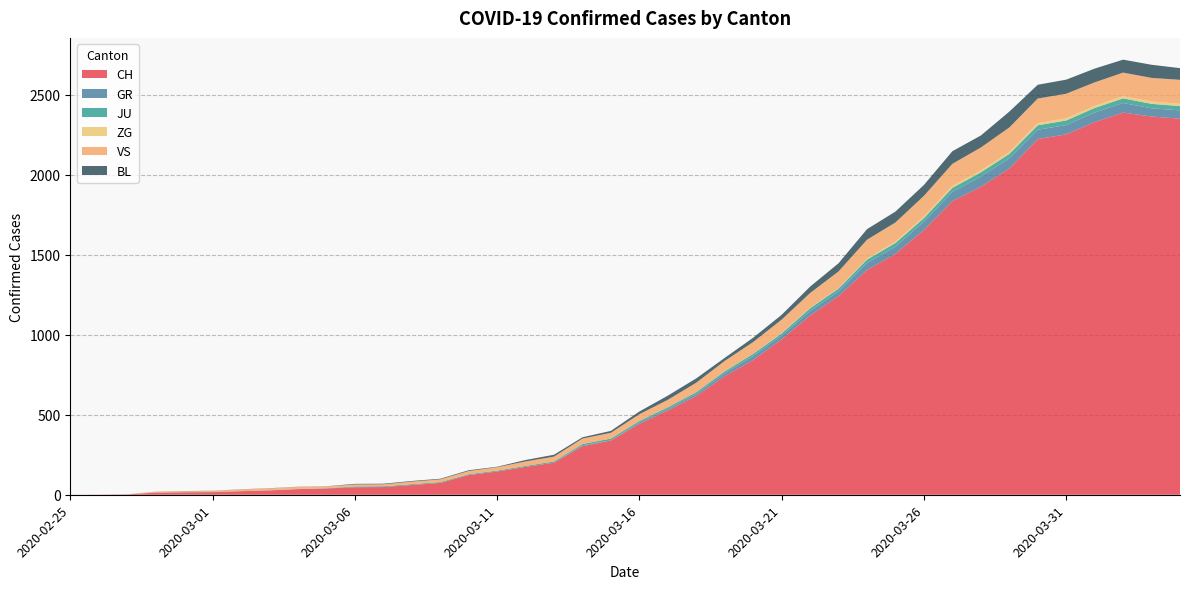

Reading left to right, transcribe all the data shown in this chart.

CH: 2020-02-25=0	2020-02-26=1	2020-02-27=2	2020-02-28=13	2020-02-29=15	2020-03-01=16	2020-03-02=22	2020-03-03=27	2020-03-04=35	2020-03-05=39	2020-03-06=47	2020-03-07=48	2020-03-08=61	2020-03-09=74	2020-03-10=123	2020-03-11=145	2020-03-12=174	2020-03-13=200	2020-03-14=303	2020-03-15=339	2020-03-16=443	2020-03-17=526	2020-03-18=617	2020-03-19=741	2020-03-20=842	2020-03-21=971	2020-03-22=1120	2020-03-23=1241	2020-03-24=1404	2020-03-25=1505	2020-03-26=1654	2020-03-27=1834	2020-03-28=1924	2020-03-29=2038	2020-03-30=2222	2020-03-31=2251	2020-04-01=2328	2020-04-02=2387	2020-04-03=2363	2020-04-04=2349
GR: 2020-02-25=0	2020-02-26=0	2020-02-27=0	2020-02-28=0	2020-02-29=0	2020-03-01=0	2020-03-02=0	2020-03-03=0	2020-03-04=0	2020-03-05=0	2020-03-06=0	2020-03-07=0	2020-03-08=0	2020-03-09=0	2020-03-10=0	2020-03-11=0	2020-03-12=0	2020-03-13=0	2020-03-14=6	2020-03-15=0	2020-03-16=9	2020-03-17=9	2020-03-18=13	2020-03-19=18	2020-03-20=24	2020-03-21=24	2020-03-22=27	2020-03-23=29	2020-03-24=43	2020-03-25=45	2020-03-26=52	2020-03-27=58	2020-03-28=63	2020-03-29=63	2020-03-30=58	2020-03-31=58	2020-04-01=59	2020-04-02=60	2020-04-03=51	2020-04-04=52
JU: 2020-02-25=0	2020-02-26=0	2020-02-27=1	2020-02-28=1	2020-02-29=1	2020-03-01=1	2020-03-02=1	2020-03-03=1	2020-03-04=1	2020-03-05=2	2020-03-06=5	2020-03-07=5	2020-03-08=5	2020-03-09=5	2020-03-10=5	2020-03-11=6	2020-03-12=6	2020-03-13=8	2020-03-14=8	2020-03-15=12	2020-03-16=9	2020-03-17=11	2020-03-18=11	2020-03-19=12	2020-03-20=14	2020-03-21=13	2020-03-22=18	2020-03-23=18	2020-03-24=22	2020-03-25=23	2020-03-26=22	2020-03-27=25	2020-03-28=27	2020-03-29=28	2020-03-30=28	2020-03-31=29	2020-04-01=29	2020-04-02=29	2020-04-03=28	2020-04-04=27
ZG: 2020-02-25=0	2020-02-26=0	2020-02-27=0	2020-02-28=0	2020-02-29=0	2020-03-01=0	2020-03-02=0	2020-03-03=0	2020-03-04=0	2020-03-05=0	2020-03-06=0	2020-03-07=0	2020-03-08=0	2020-03-09=0	2020-03-10=0	2020-03-11=0	2020-03-12=0	2020-03-13=0	2020-03-14=0	2020-03-15=0	2020-03-16=0	2020-03-17=0	2020-03-18=0	2020-03-19=1	2020-03-20=1	2020-03-21=3	2020-03-22=3	2020-03-23=3	2020-03-24=6	2020-03-25=9	2020-03-26=10	2020-03-27=12	2020-03-28=12	2020-03-29=12	2020-03-30=13	2020-03-31=14	2020-04-01=13	2020-04-02=14	2020-04-03=15	2020-04-04=14
VS: 2020-02-25=0	2020-02-26=0	2020-02-27=0	2020-02-28=6	2020-02-29=6	2020-03-01=7	2020-03-02=10	2020-03-03=12	2020-03-04=13	2020-03-05=11	2020-03-06=12	2020-03-07=12	2020-03-08=16	2020-03-09=17	2020-03-10=20	2020-03-11=21	2020-03-12=28	2020-03-13=30	2020-03-14=34	2020-03-15=36	2020-03-16=42	2020-03-17=47	2020-03-18=59	2020-03-19=64	2020-03-20=73	2020-03-21=83	2020-03-22=92	2020-03-23=104	2020-03-24=118	2020-03-25=119	2020-03-26=129	2020-03-27=138	2020-03-28=143	2020-03-29=153	2020-03-30=154	2020-03-31=153	2020-04-01=147	2020-04-02=147	2020-04-03=147	2020-04-04=150
BL: 2020-02-25=0	2020-02-26=0	2020-02-27=0	2020-02-28=0	2020-02-29=1	2020-03-01=1	2020-03-02=1	2020-03-03=1	2020-03-04=1	2020-03-05=1	2020-03-06=4	2020-03-07=4	2020-03-08=4	2020-03-09=4	2020-03-10=5	2020-03-11=3	2020-03-12=9	2020-03-13=12	2020-03-14=8	2020-03-15=12	2020-03-16=17	2020-03-17=26	2020-03-18=27	2020-03-19=19	2020-03-20=27	2020-03-21=30	2020-03-22=40	2020-03-23=51	2020-03-24=66	2020-03-25=68	2020-03-26=68	2020-03-27=79	2020-03-28=75	2020-03-29=99	2020-03-30=86	2020-03-31=88	2020-04-01=86	2020-04-02=81	2020-04-03=82	2020-04-04=73